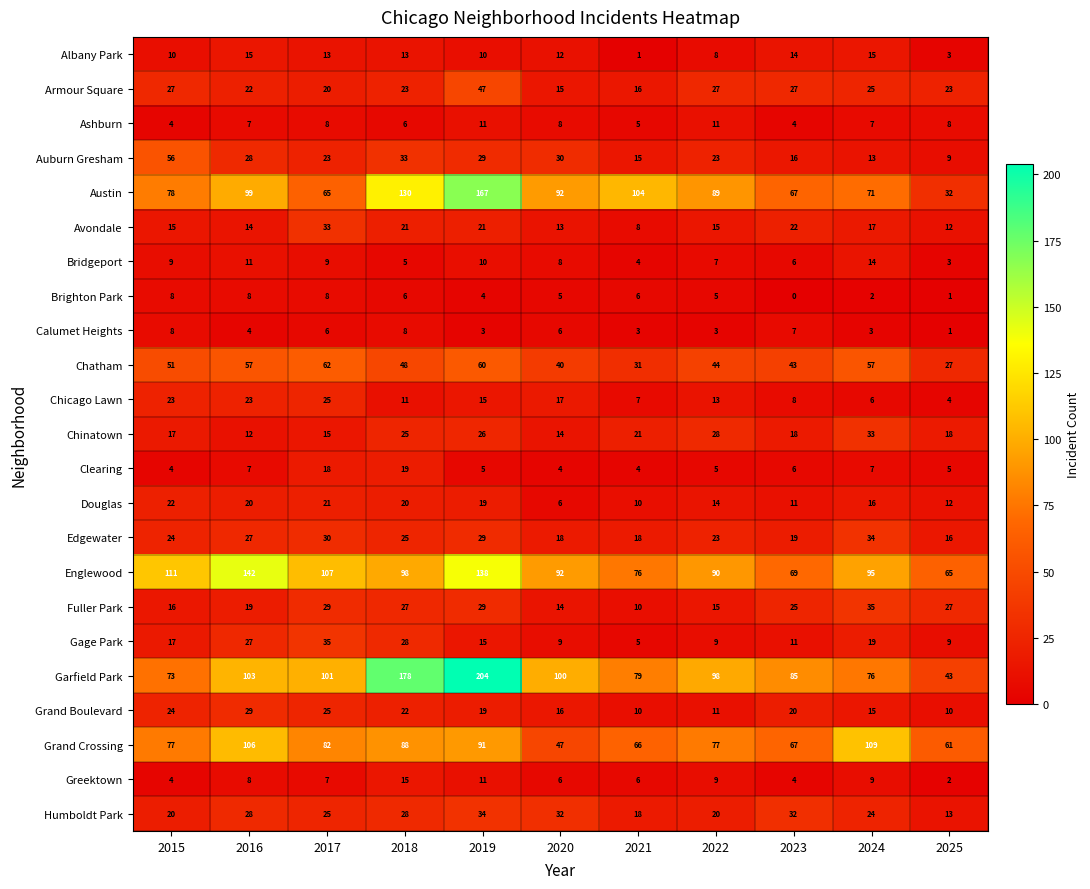

The Douglas series shows 20 at 2018. True or false?

True